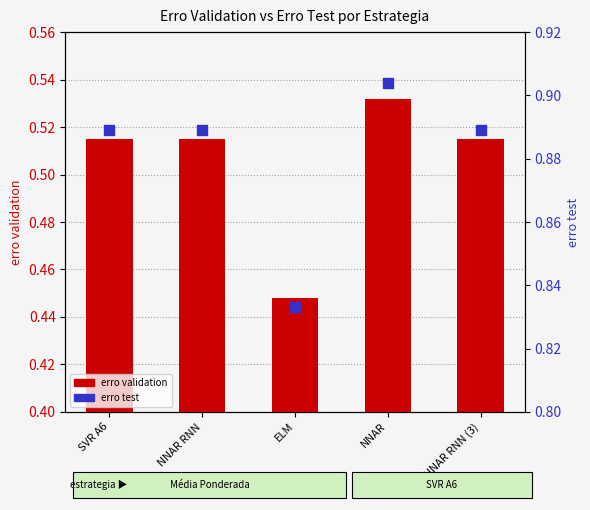

Which series has the largest total across all categories?

erro test